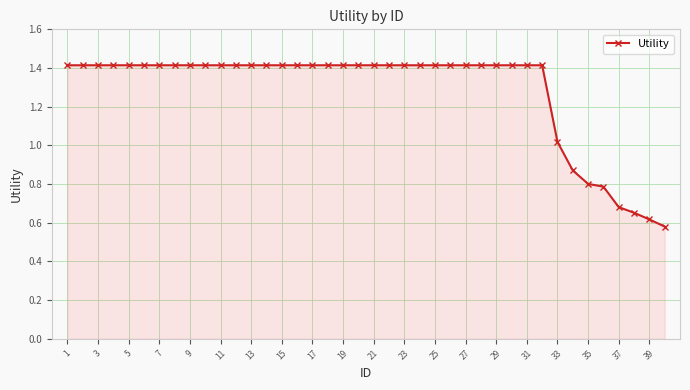

What is the average value?

1.3